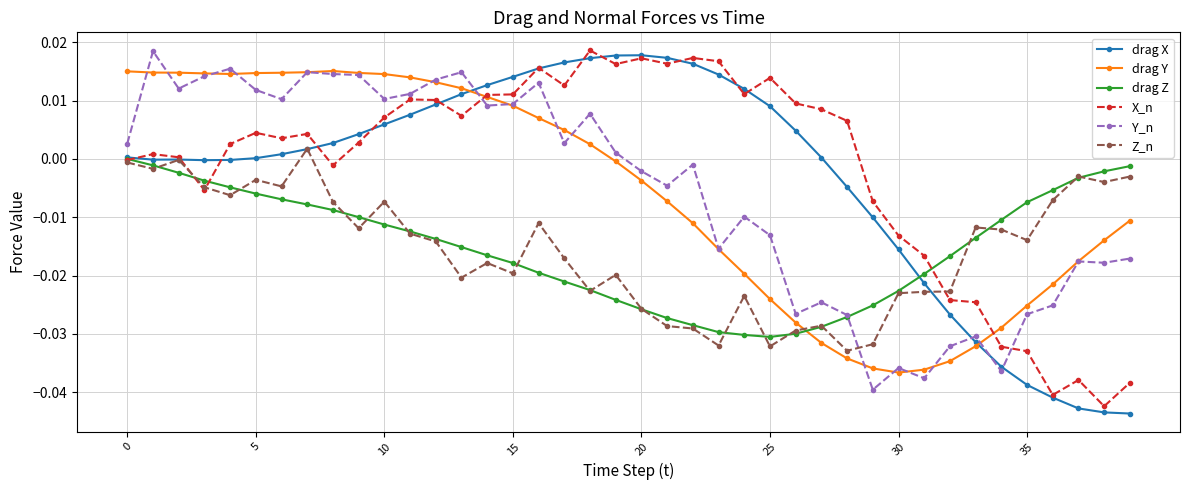

How many series are shown in this chart?

6